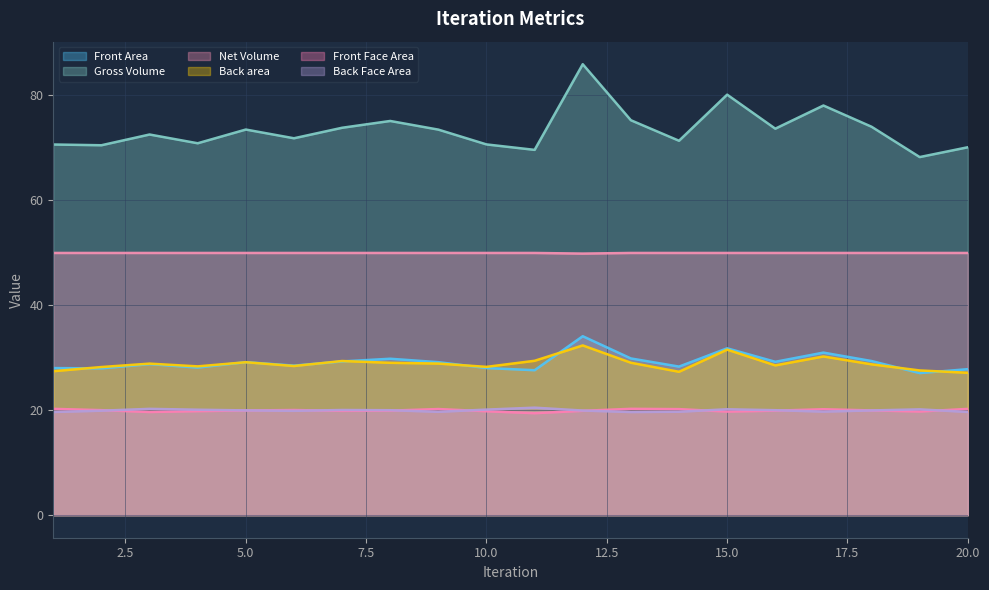

True or false: Front Area and Gross Volume cross at least once.

False